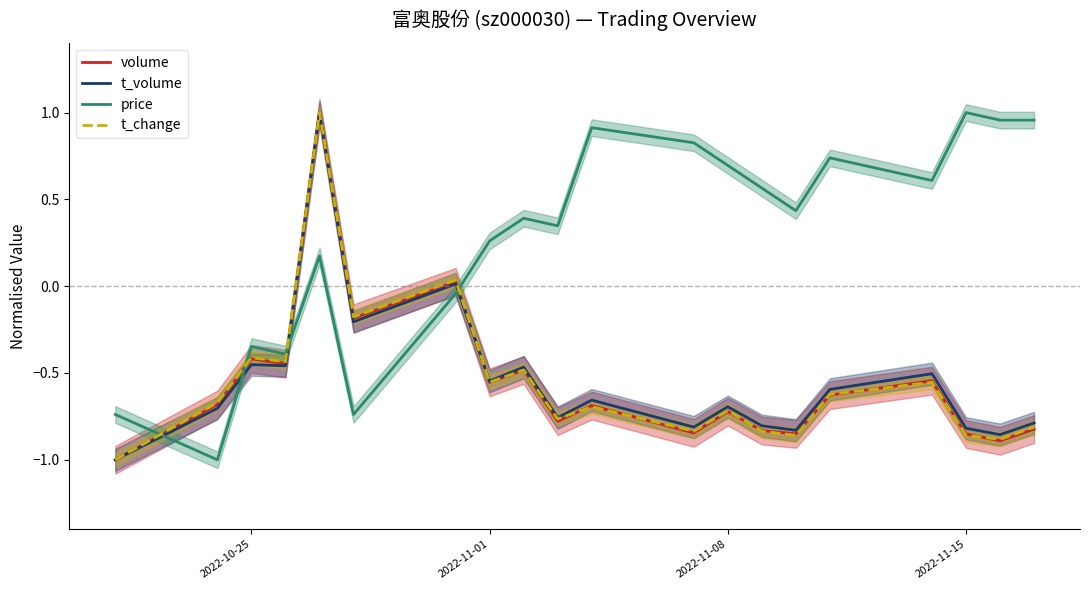

How many positive values does the t_change series have?

2